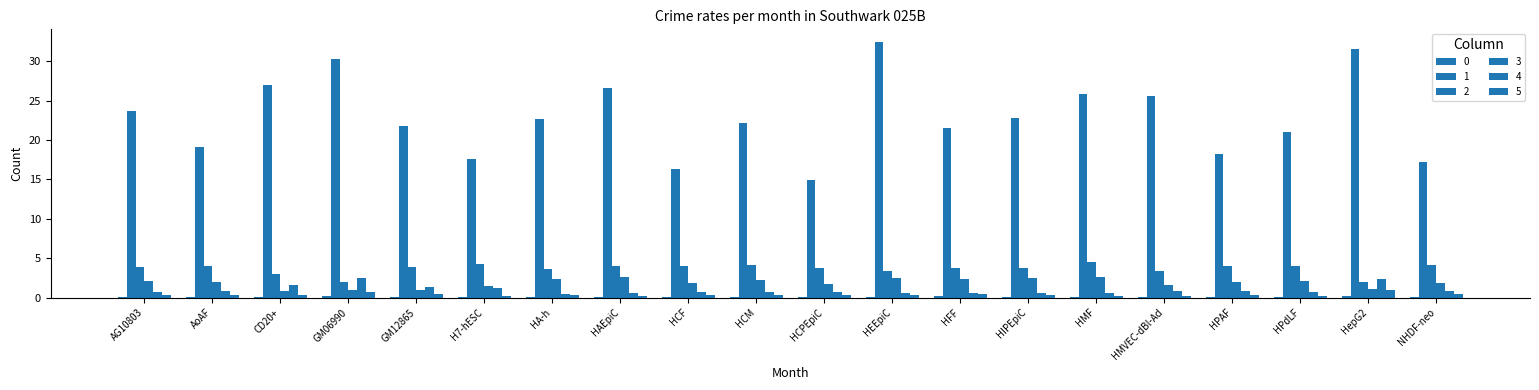

Which series has the largest total across all categories?

1